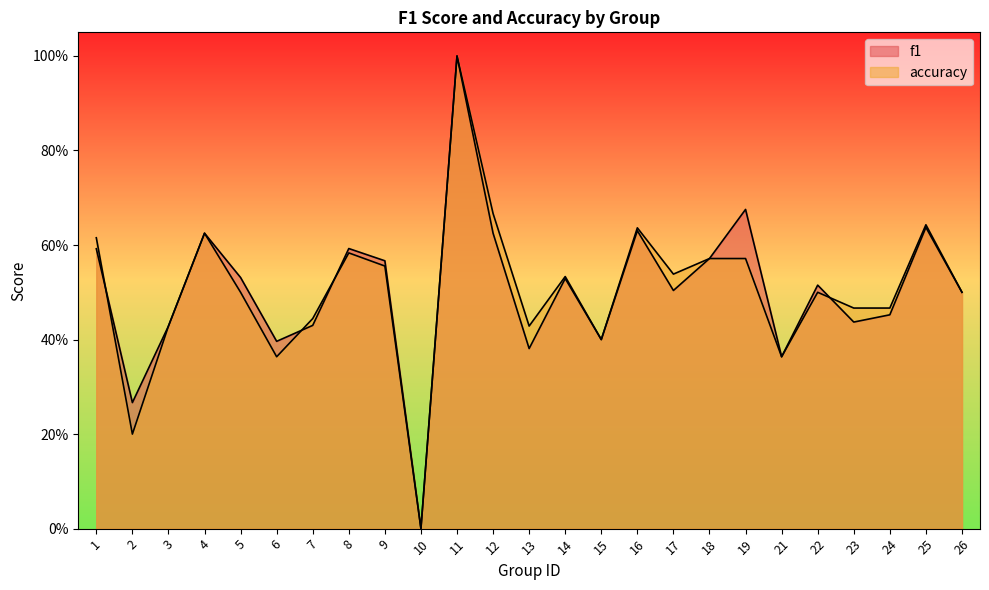

At how many categories does at least one series exceed 0?

24